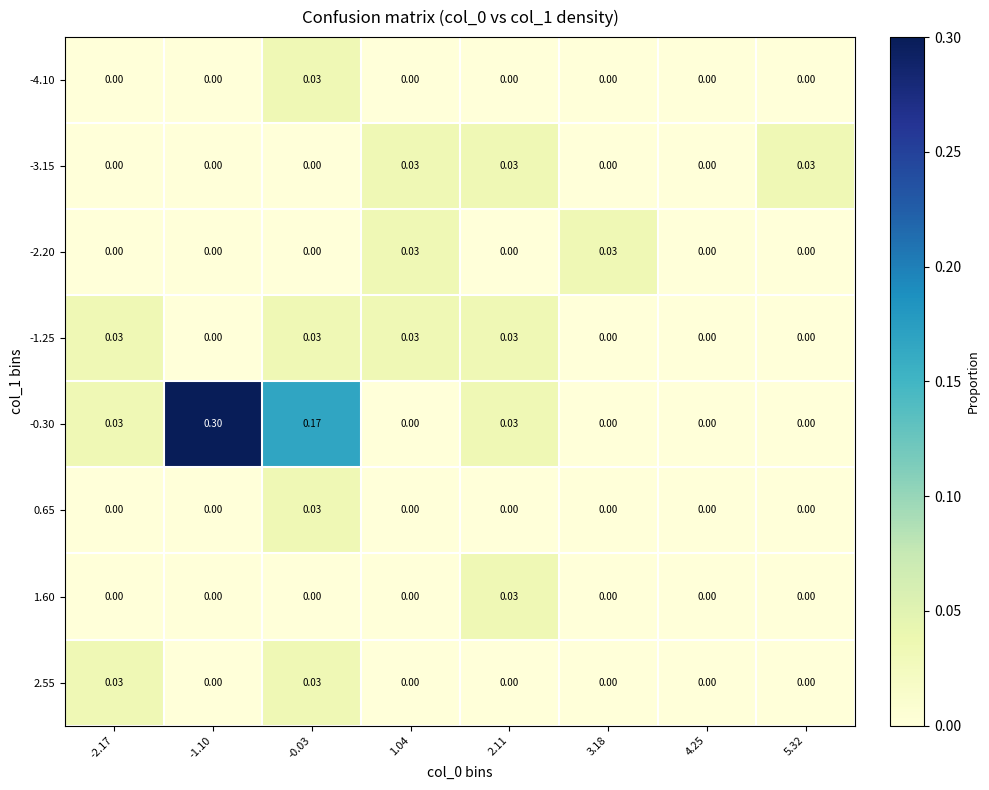

At which category is the sum across all series the highest?

-1.10